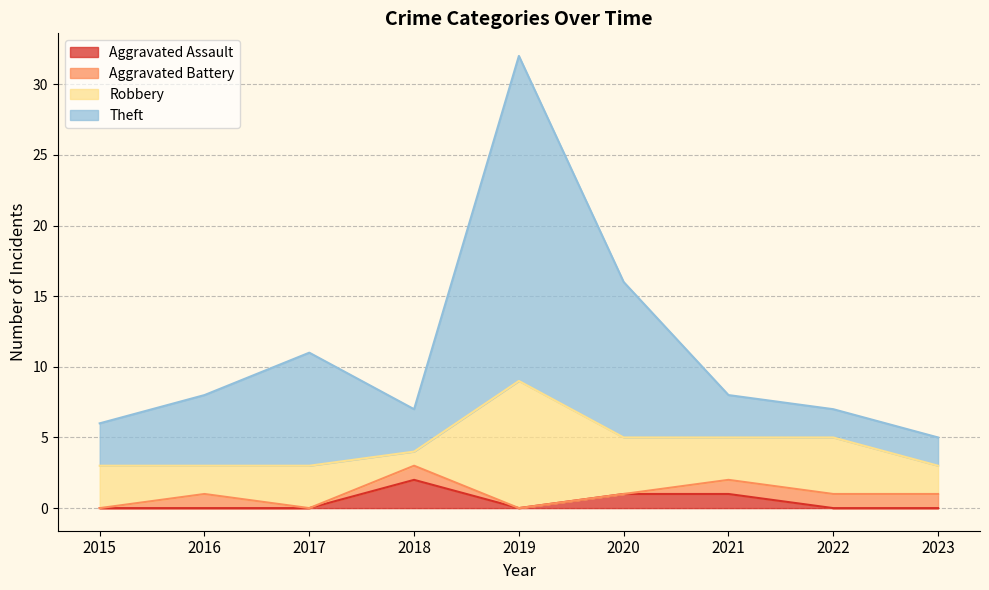

At which label does Aggravated Assault reach its peak?

2018